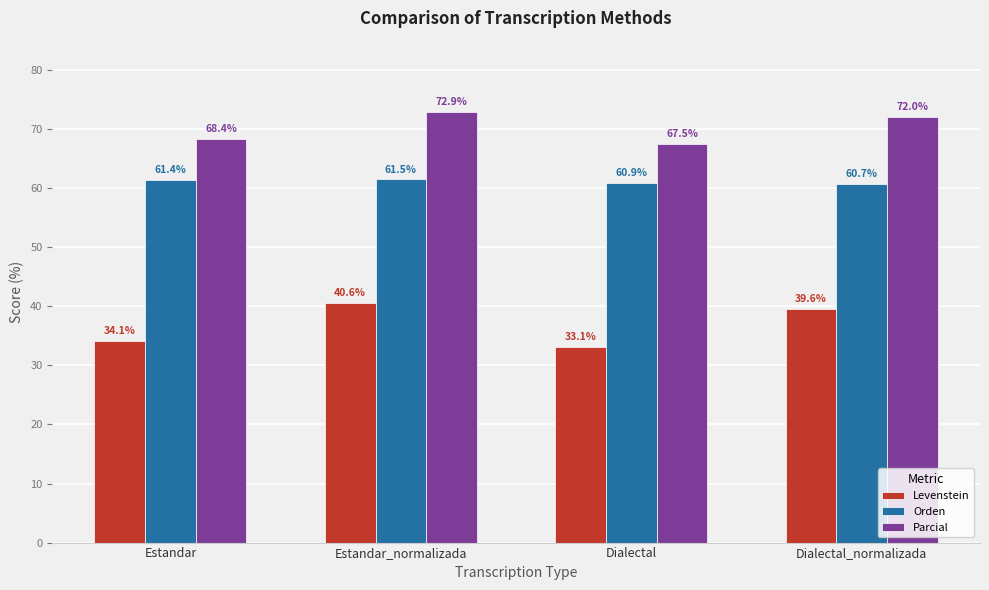

At which label is Parcial closest to 70?

Estandar